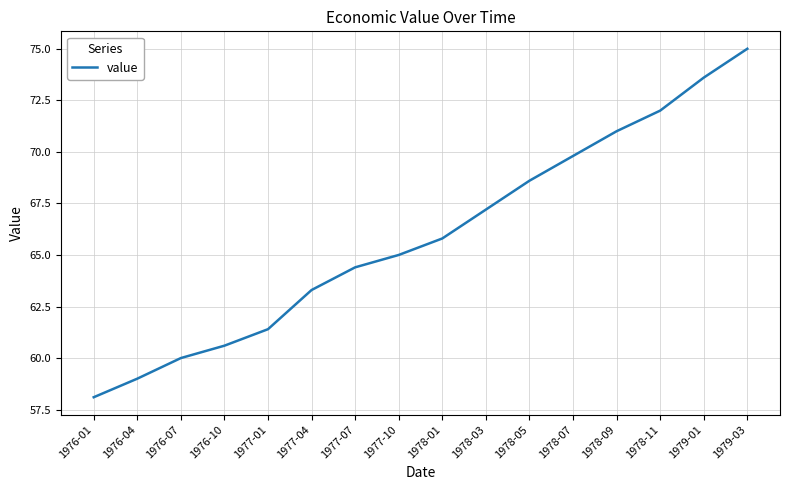

What is the maximum value shown in the chart?

75.0